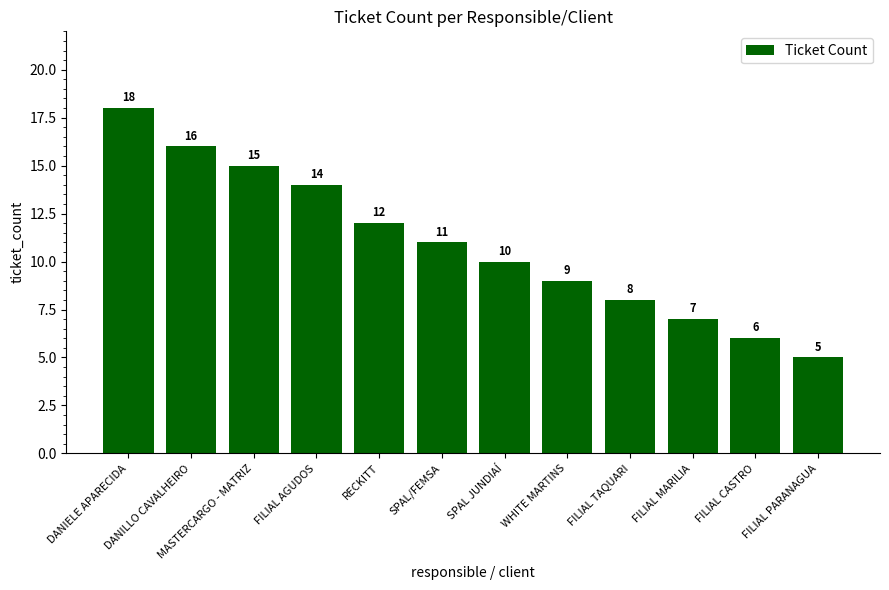

Is it true that the value at SPAL/FEMSA is 11?

True